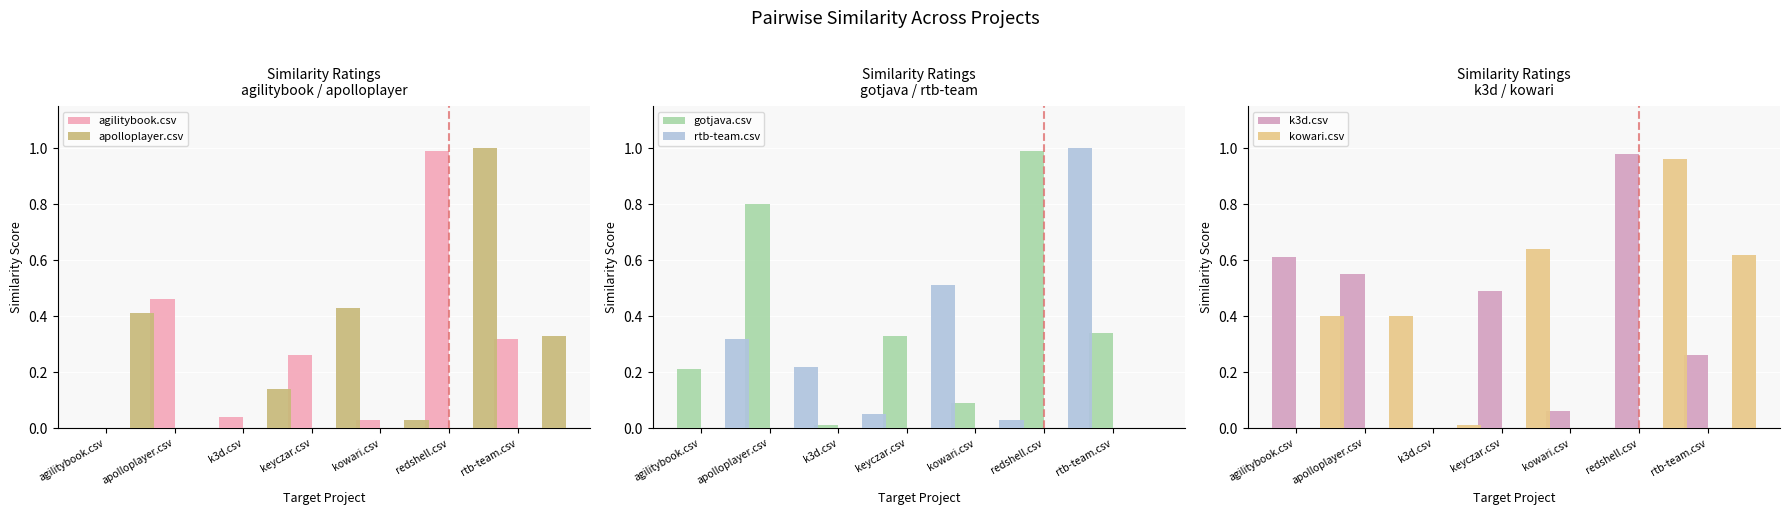

Is it true that gotjava.csv equals 0.0 at k3d.csv?

True